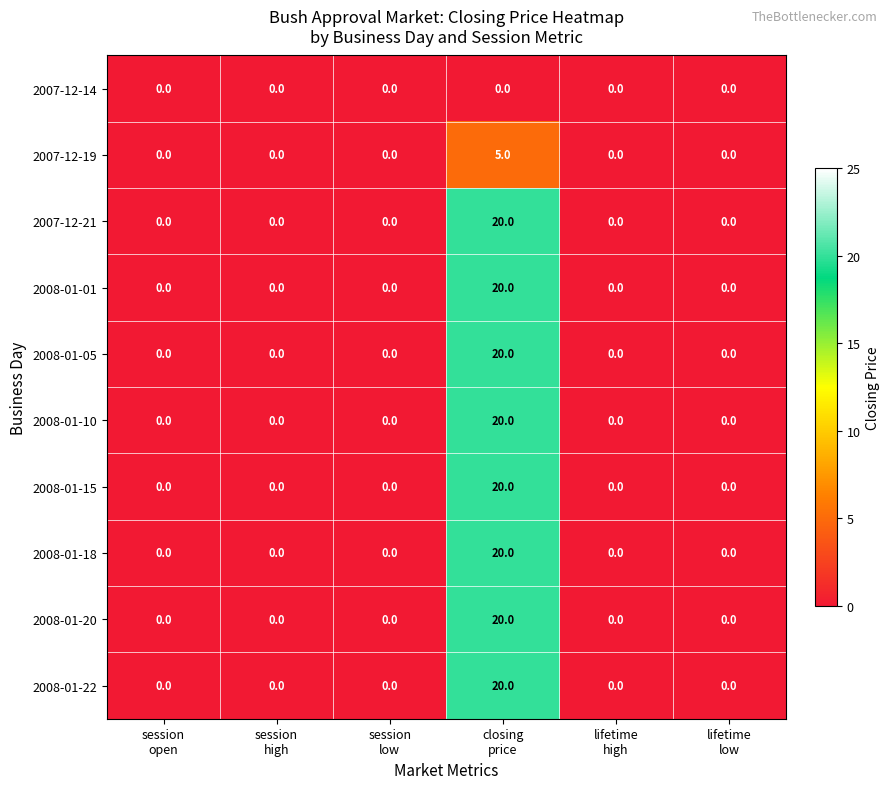

Which category has the highest value across all series?

closing
price